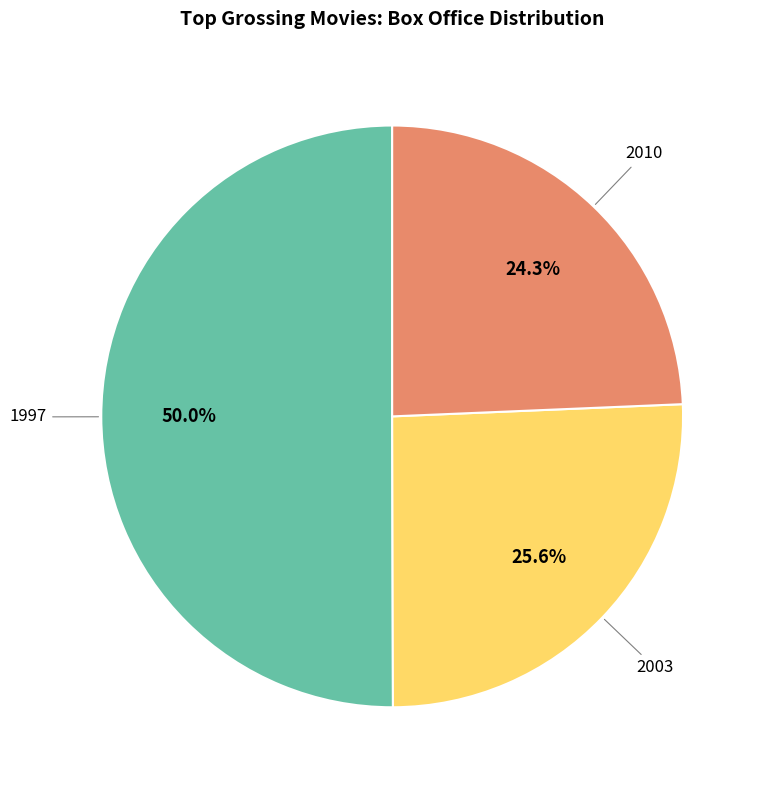

Rank the categories by value from highest to lowest.

1997, 2003, 2010